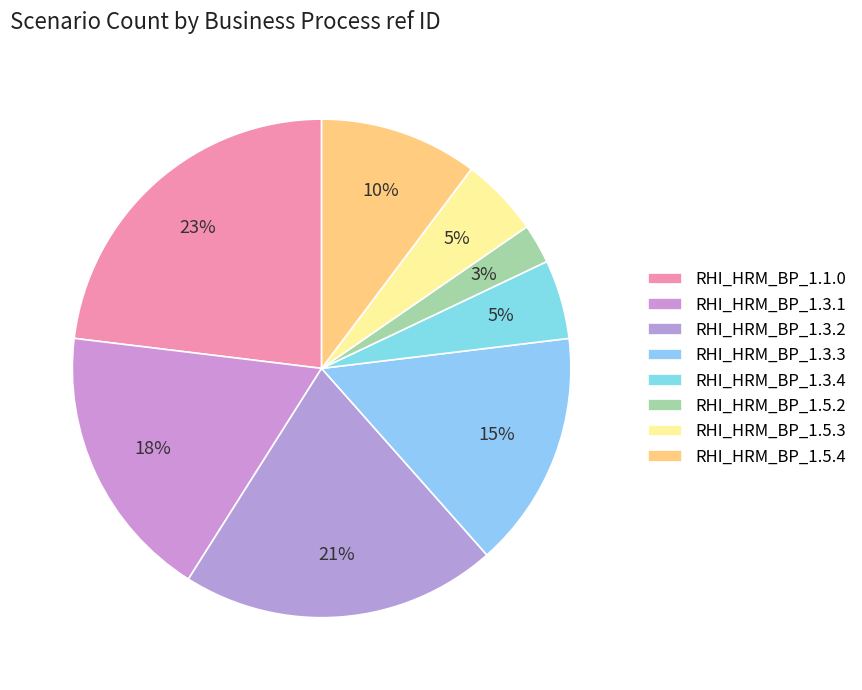

To the nearest percent, what is the combined percentage of RHI_HRM_BP_1.5.4 and RHI_HRM_BP_1.3.2?

31%